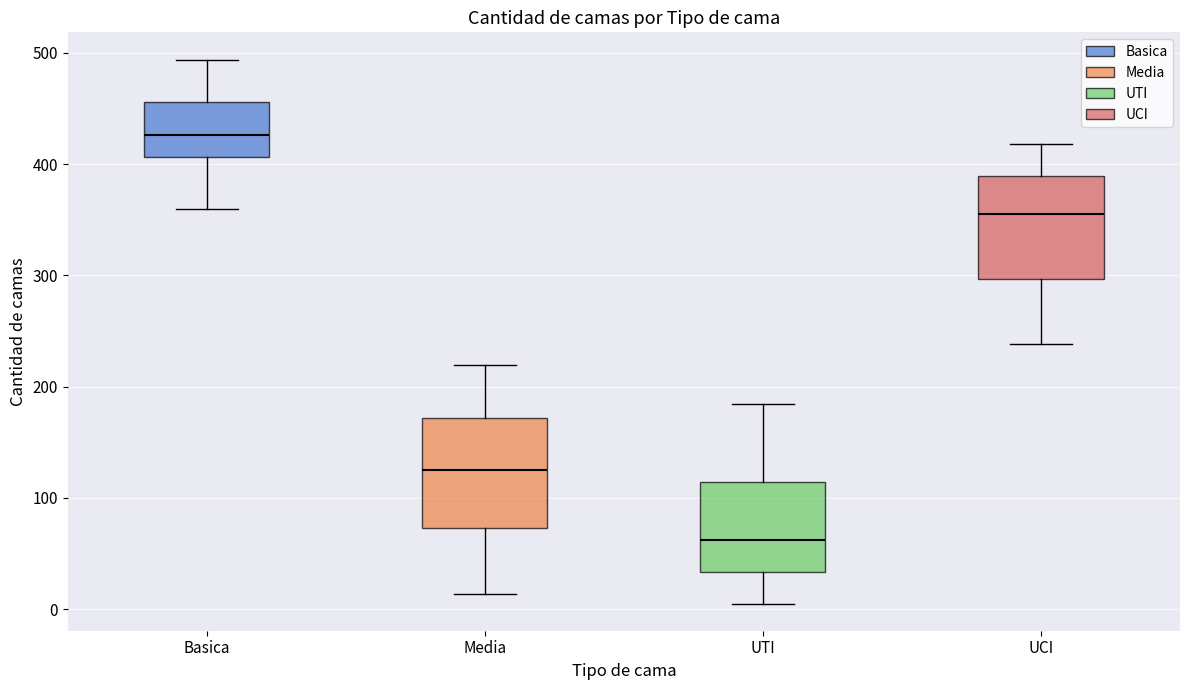

Reading left to right, read every box against the y-axis: the position of its median line, the range the box covers, and the ends of its whiskers. The values are not printed on the chart, so give them approximately, as read against the axis.

Basica: median 430, box 410 to 460, whiskers 360 to 490
Media: median 130, box 70 to 170, whiskers 10 to 220
UTI: median 60, box 30 to 110, whiskers 10 to 180
UCI: median 360, box 300 to 390, whiskers 240 to 420